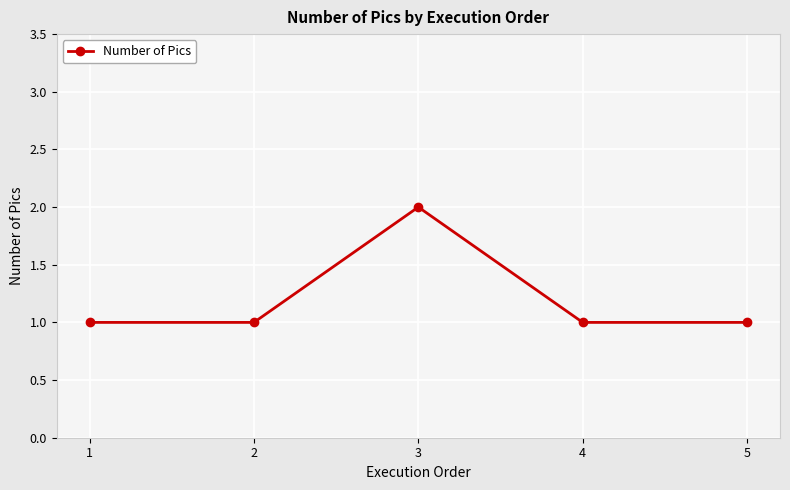

True or false: the data has more than 1 interior local peaks.

False